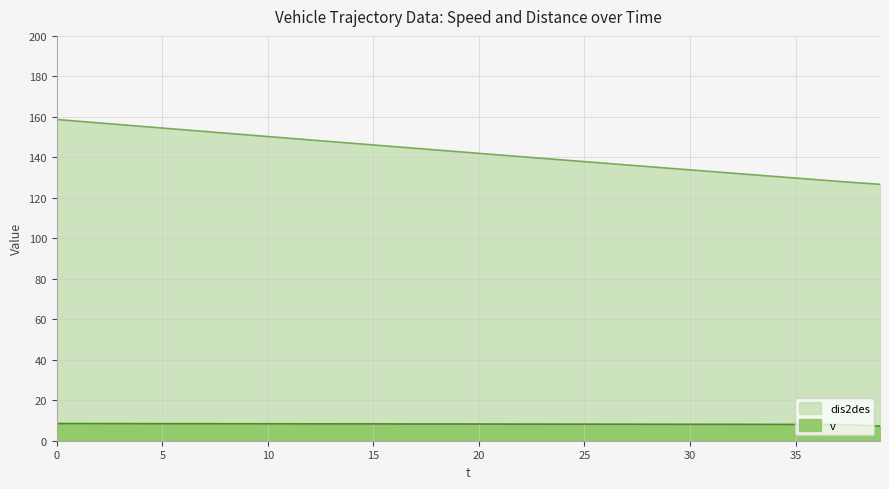

Is the value of dis2des at 15 greater than the value of v at 12?

Yes